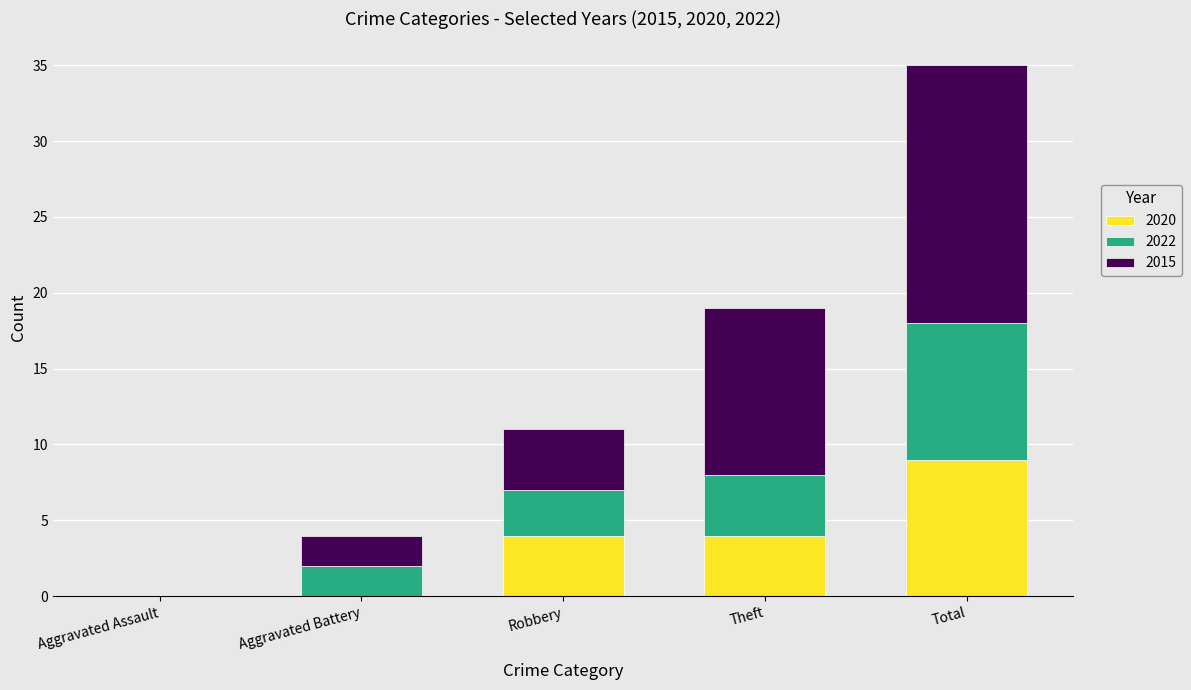

At which category is the sum across all series the highest?

Total